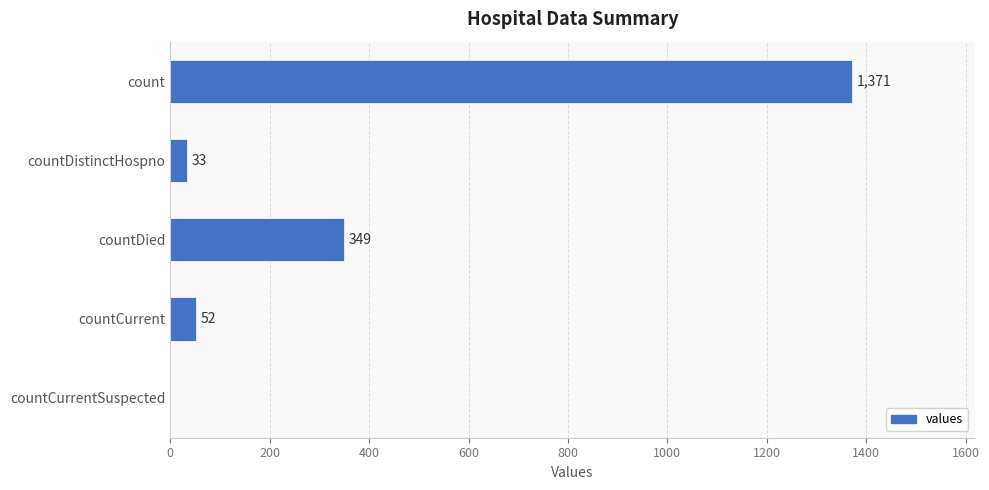

Are the bars grouped side by side (vs. stacked)?

No